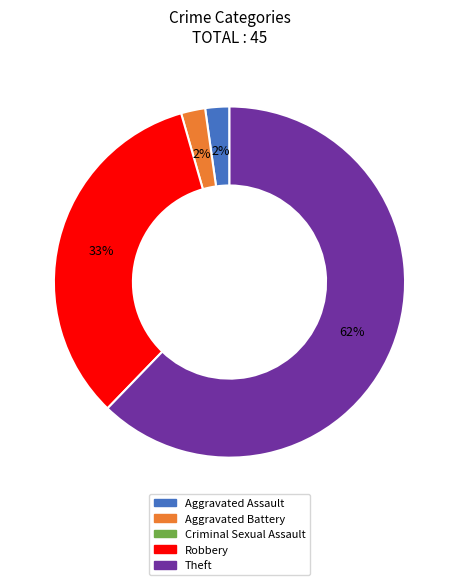

Is there a majority slice in this chart?

Yes